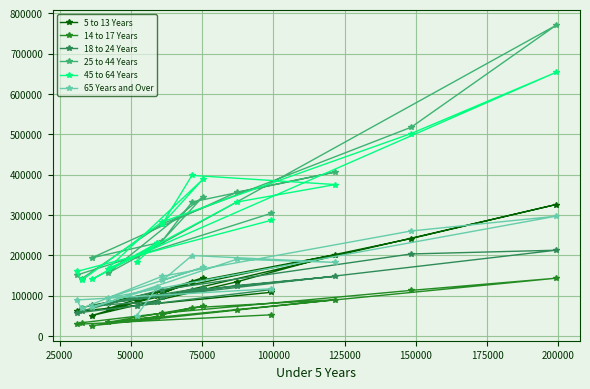

What is the maximum value shown in the chart?

769913